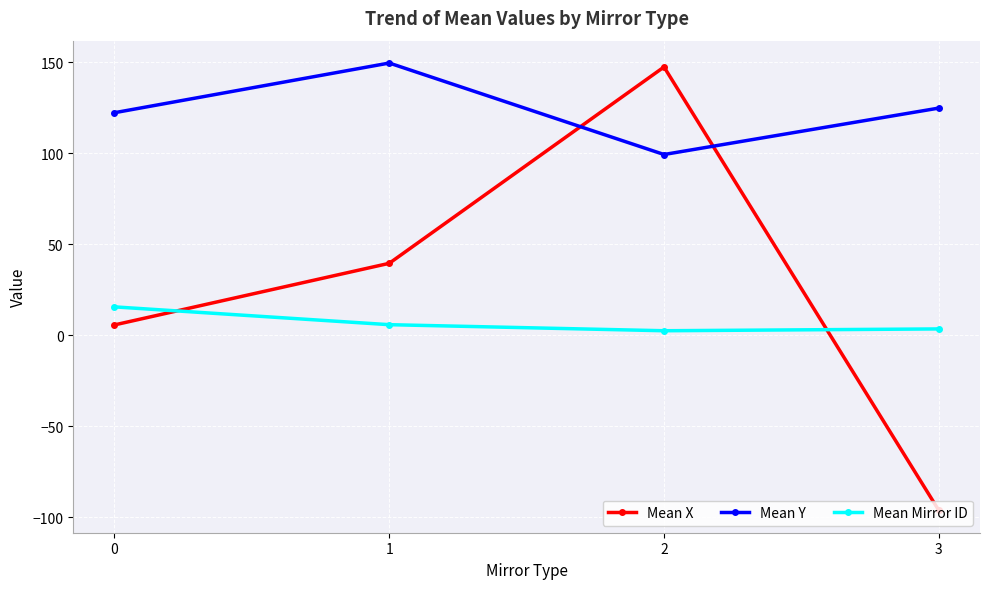

What is the difference between the maximum and minimum values in the Mean X series?

243.8